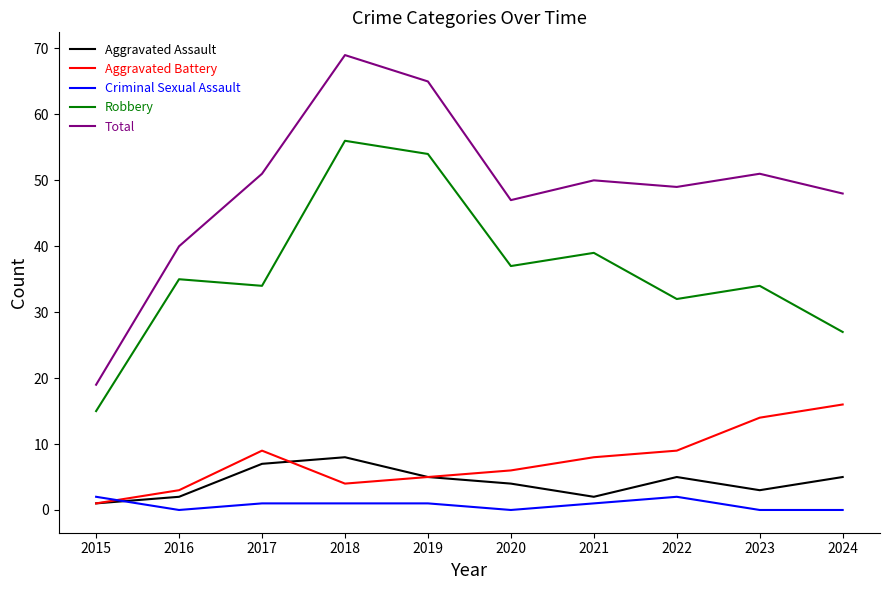

Reading right to left, what are all the values shown in this chart?

Aggravated Assault: 5	3	5	2	4	5	8	7	2	1
Aggravated Battery: 16	14	9	8	6	5	4	9	3	1
Criminal Sexual Assault: 0	0	2	1	0	1	1	1	0	2
Robbery: 27	34	32	39	37	54	56	34	35	15
Total: 48	51	49	50	47	65	69	51	40	19